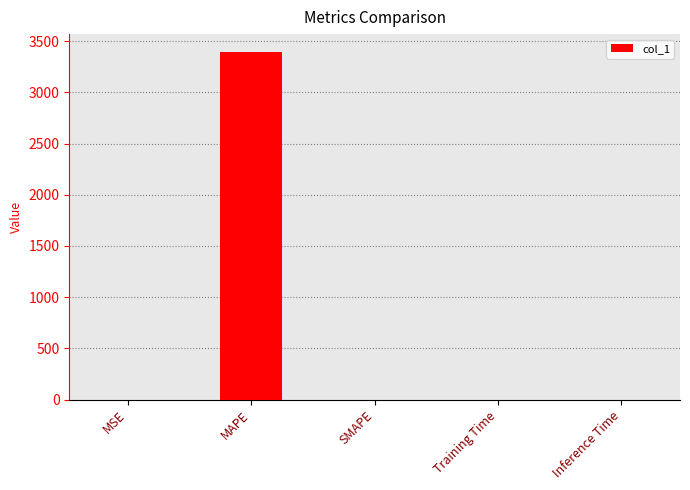

What is the sum of all values?

3399.3